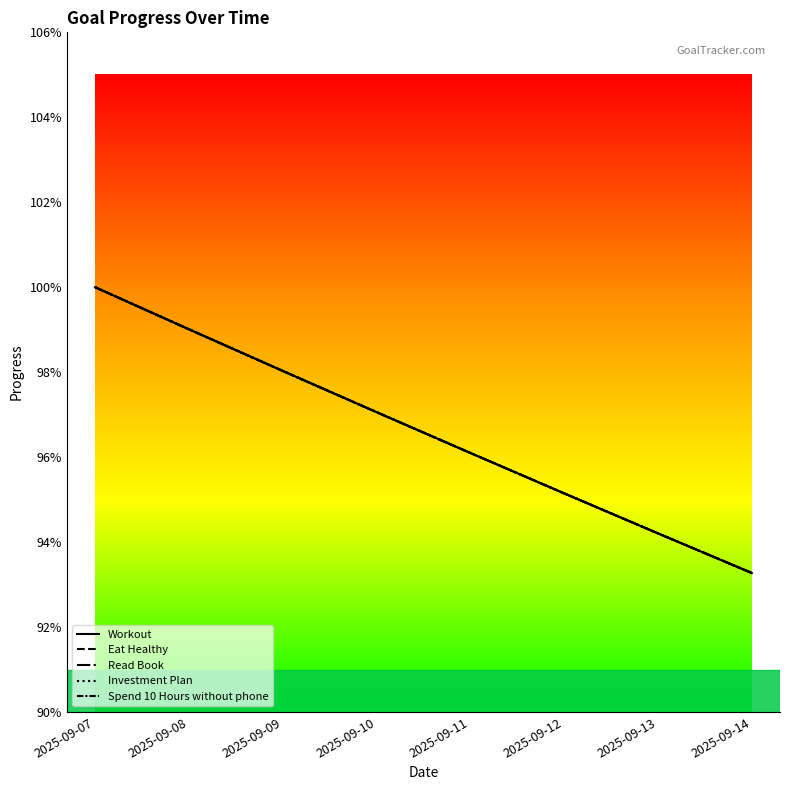

Where is Investment Plan nearest to the value 0?

2025-09-14